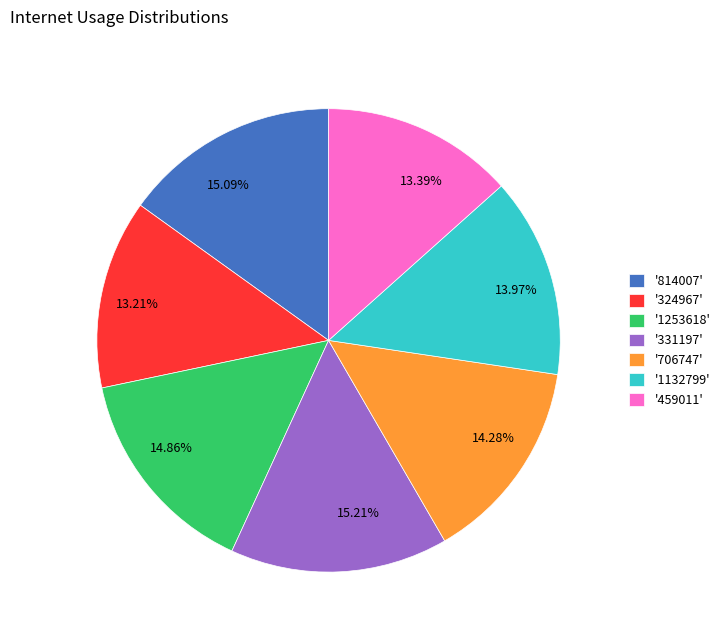

Approximately how many times larger is the value at 13.97% compared to 15.21%?

0.9